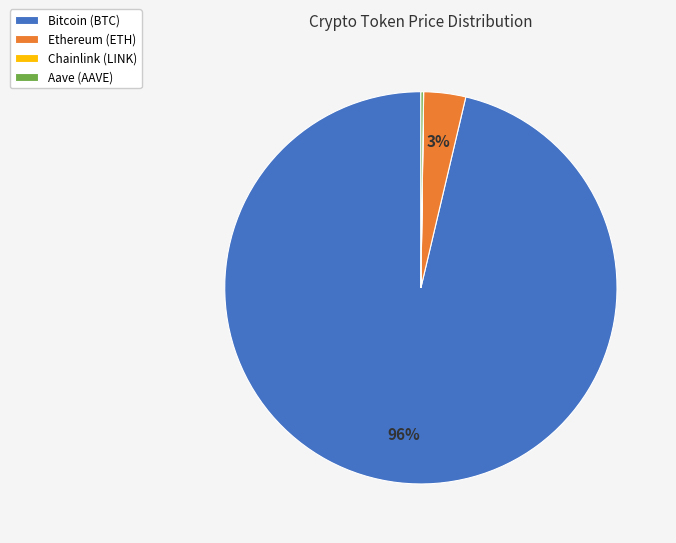

To the nearest percent, what is the average slice percentage?

25%